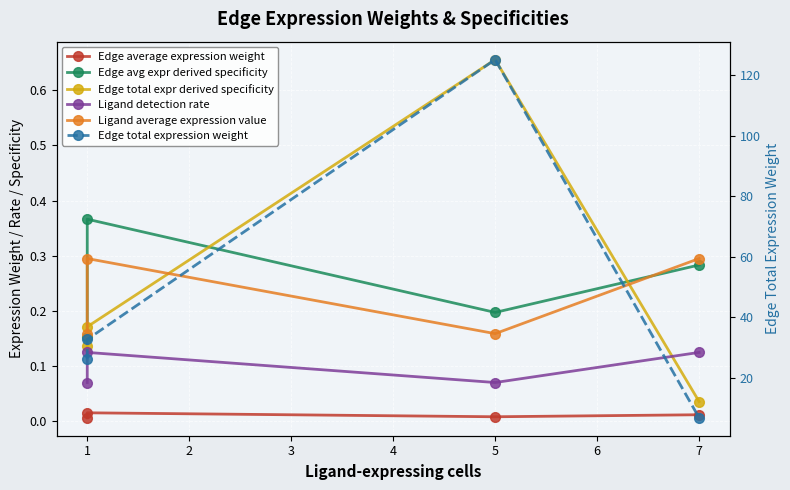

What is the total value across all series at 7?

7.6